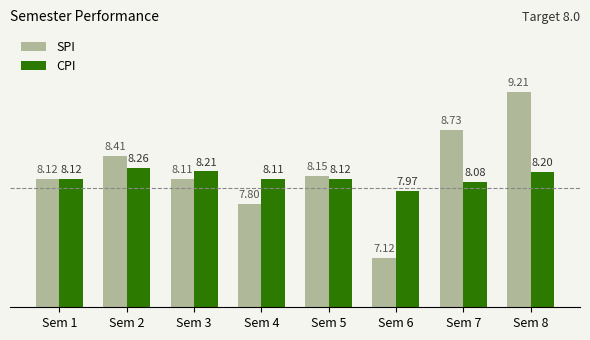

Which series has the widest spread of values?

SPI